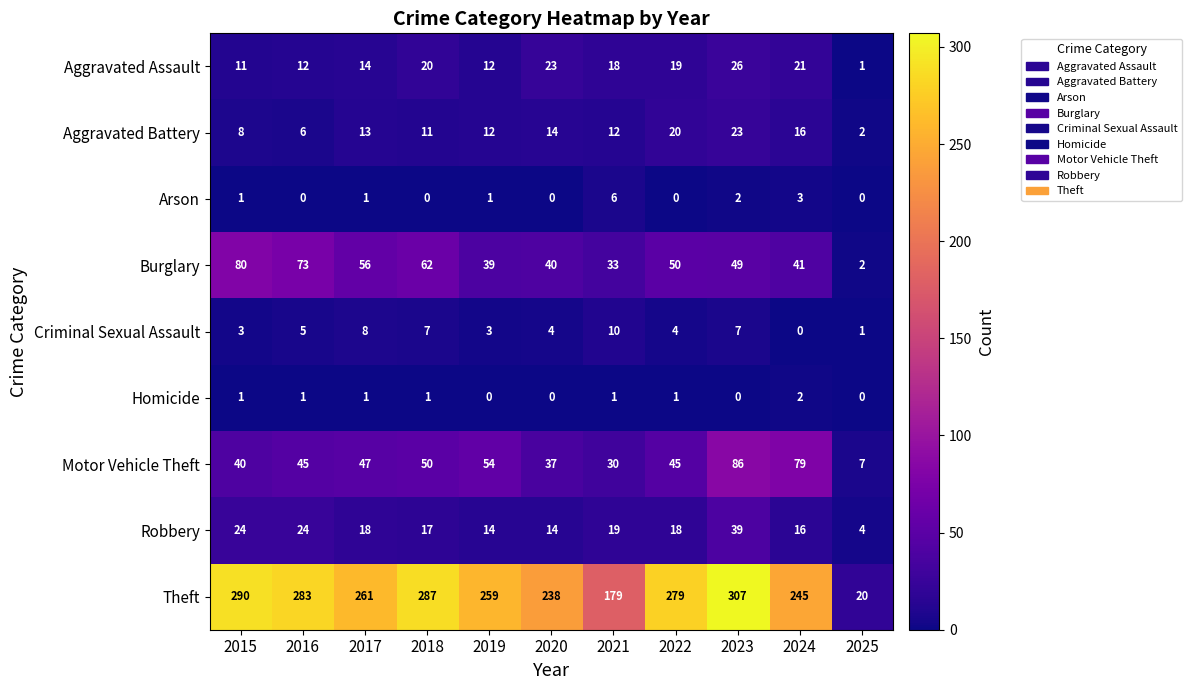

At how many categories does at least one series exceed 122?

10